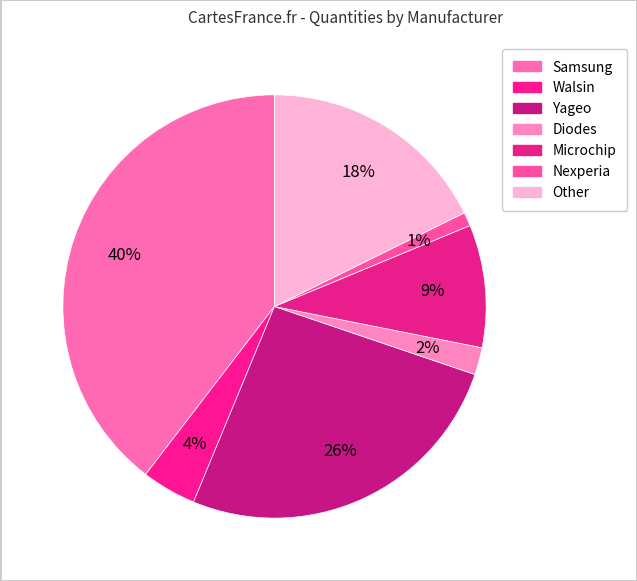

How many segments does this pie chart have?

7